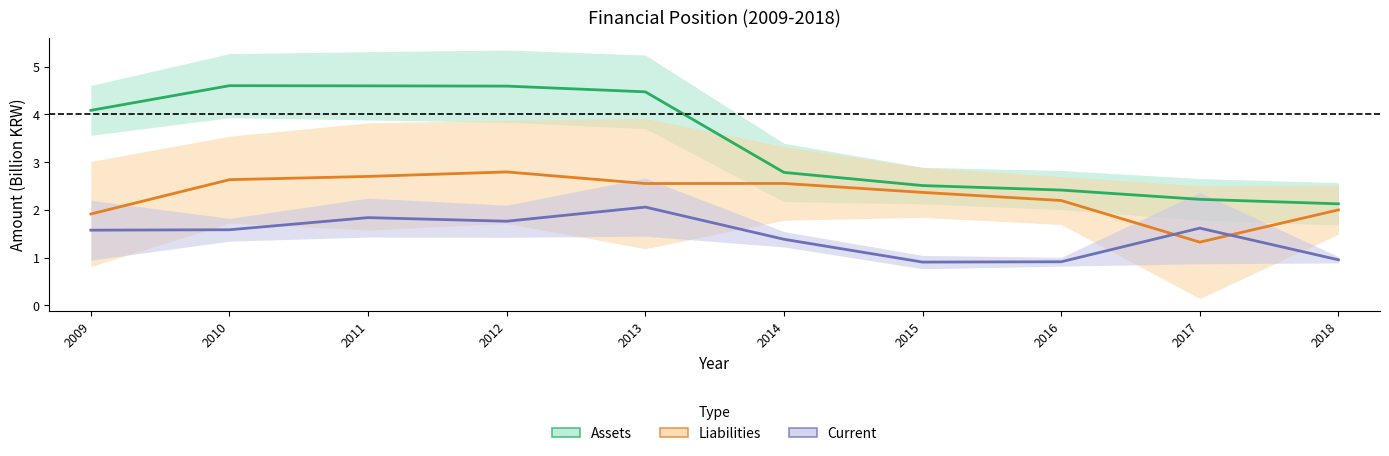

What is the value of the Liabilities point at the 7th from the left?

2.4